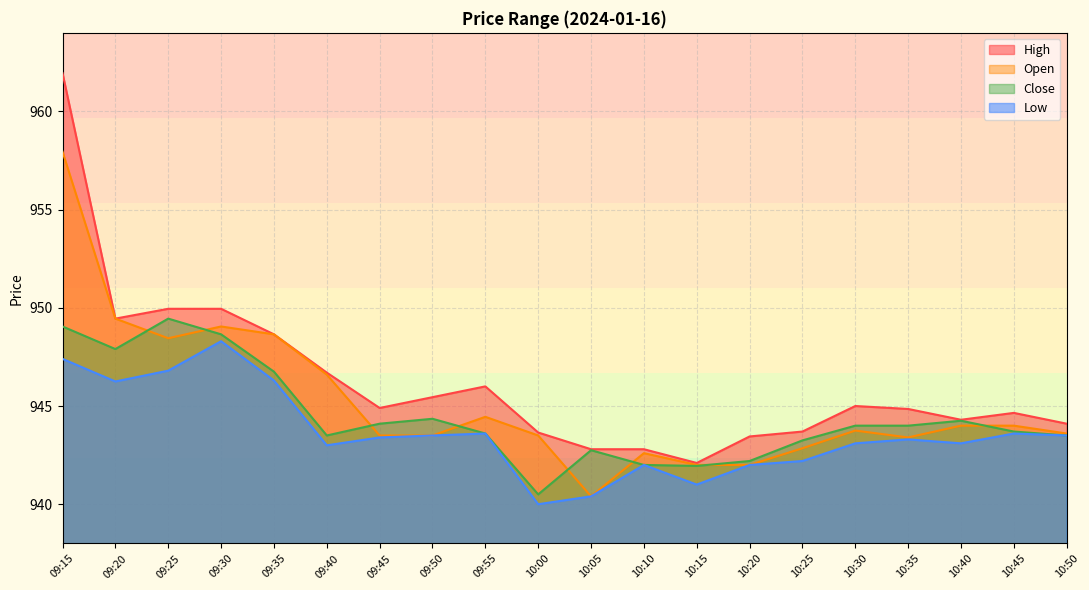

In Low, how many points are lower than both neighbors (excluding endpoints)?

5